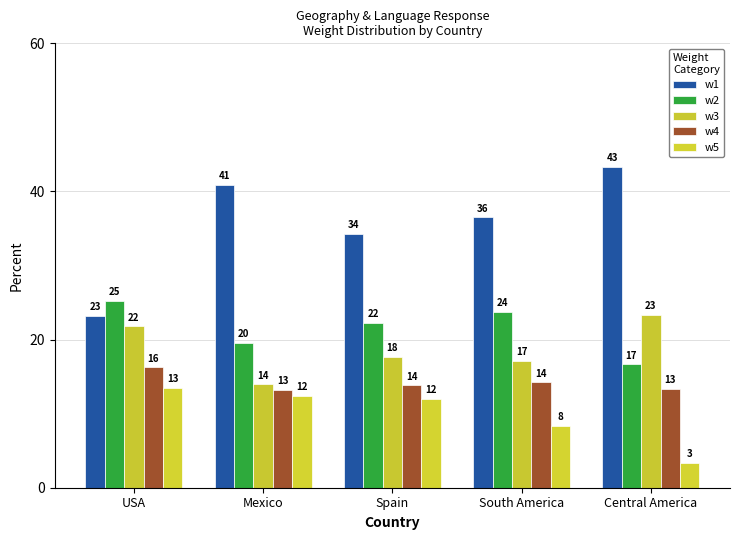

Are the bars horizontal?

No